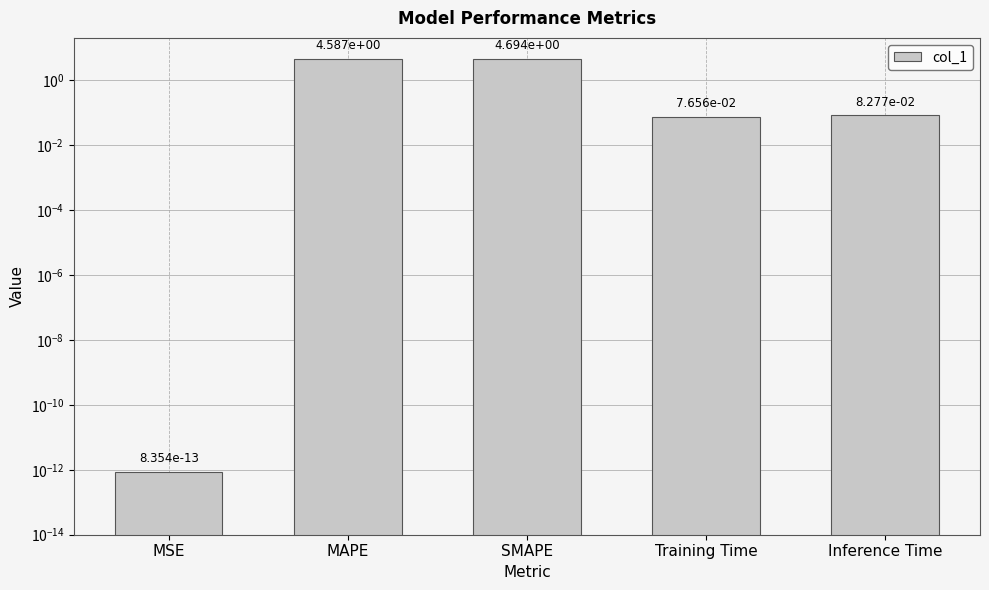

How many distinct data groups are displayed?

1